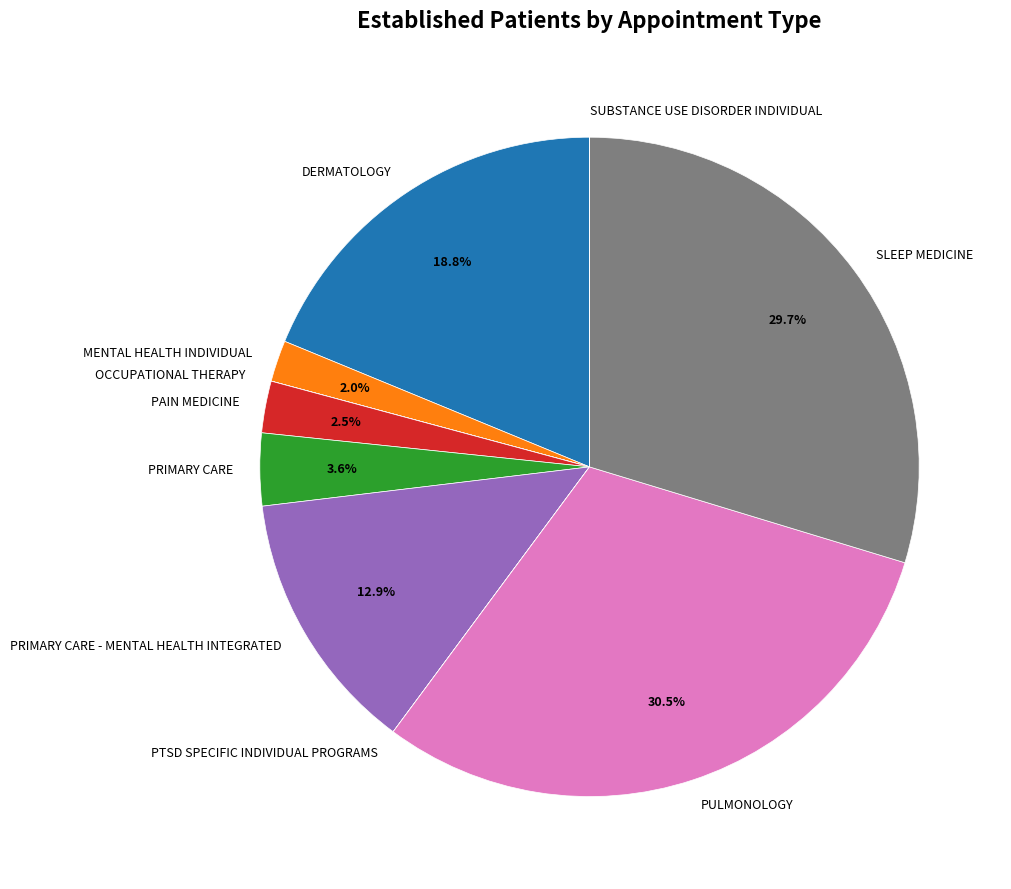

What portion of the pie excludes PRIMARY CARE?

96.4%